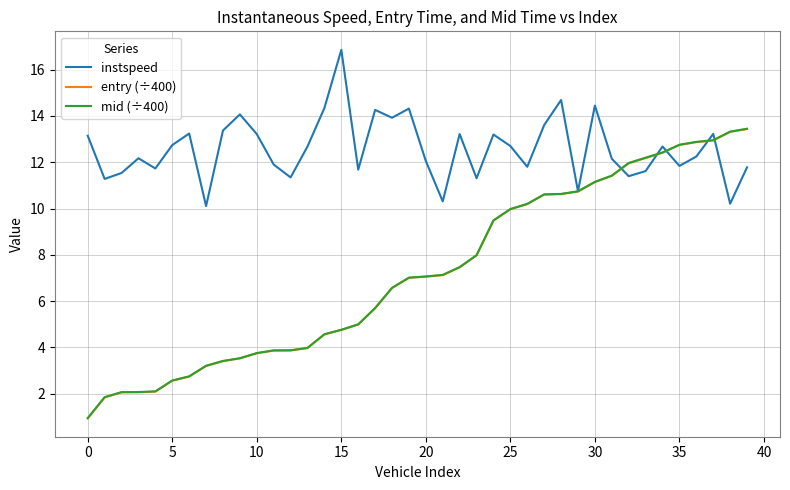

Which series has the widest spread of values?

mid (÷400)